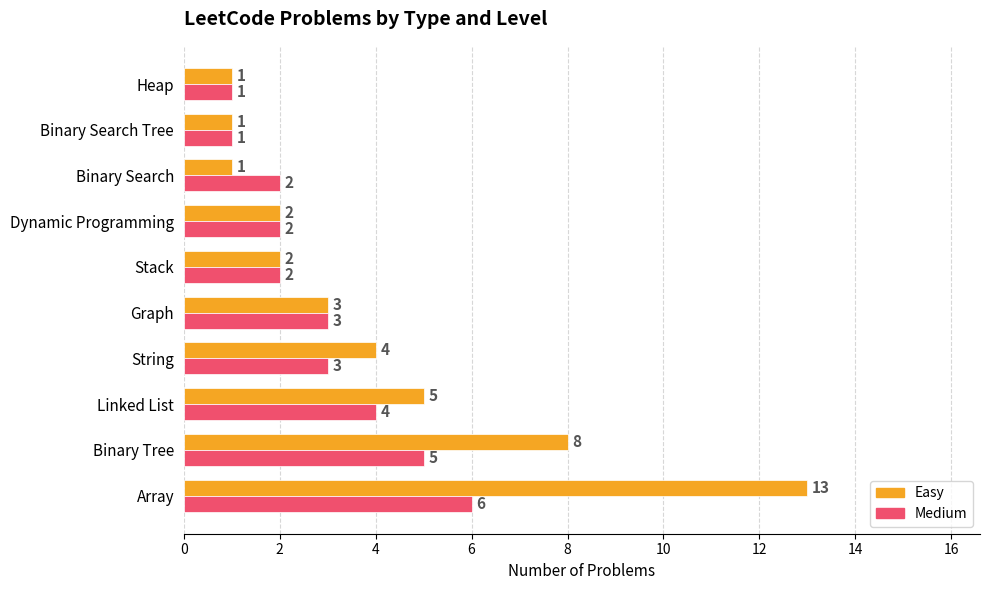

Which series has the largest total across all categories?

Easy